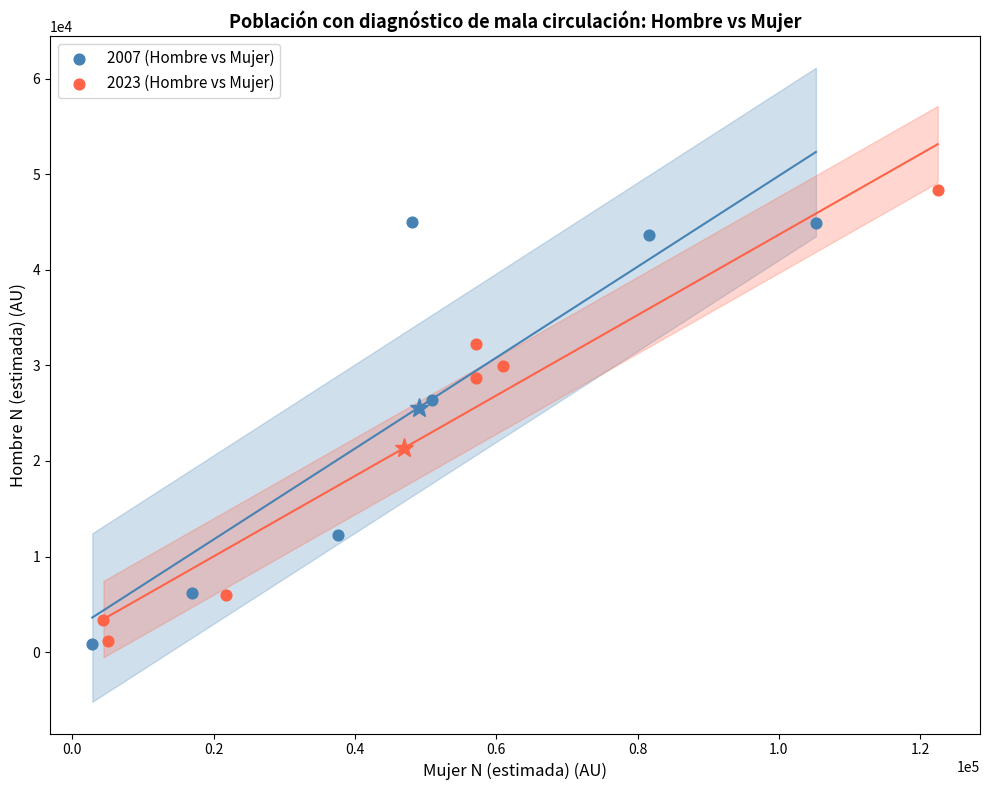

Which series has the widest spread of Y values?

2023 (Hombre vs Mujer)